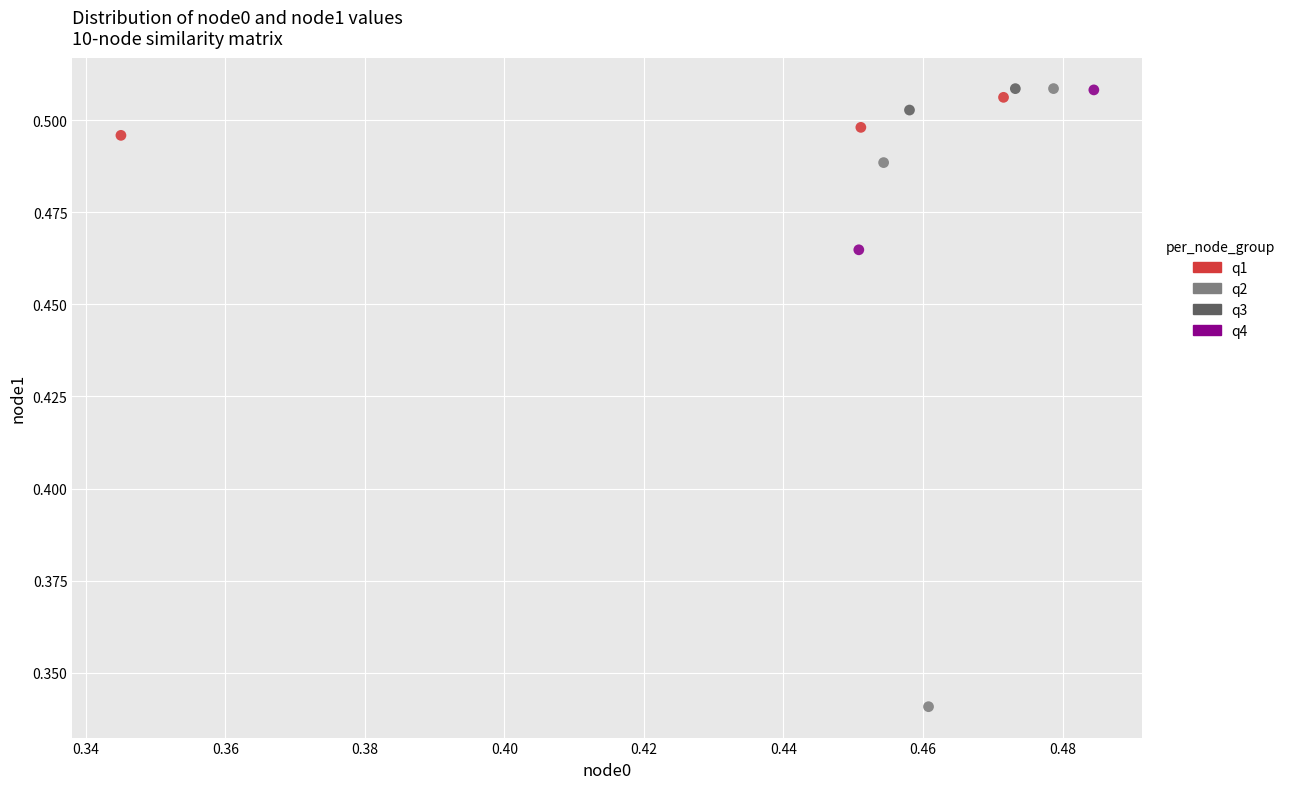

What are all the series names shown in the legend?

q1, q2, q3, q4